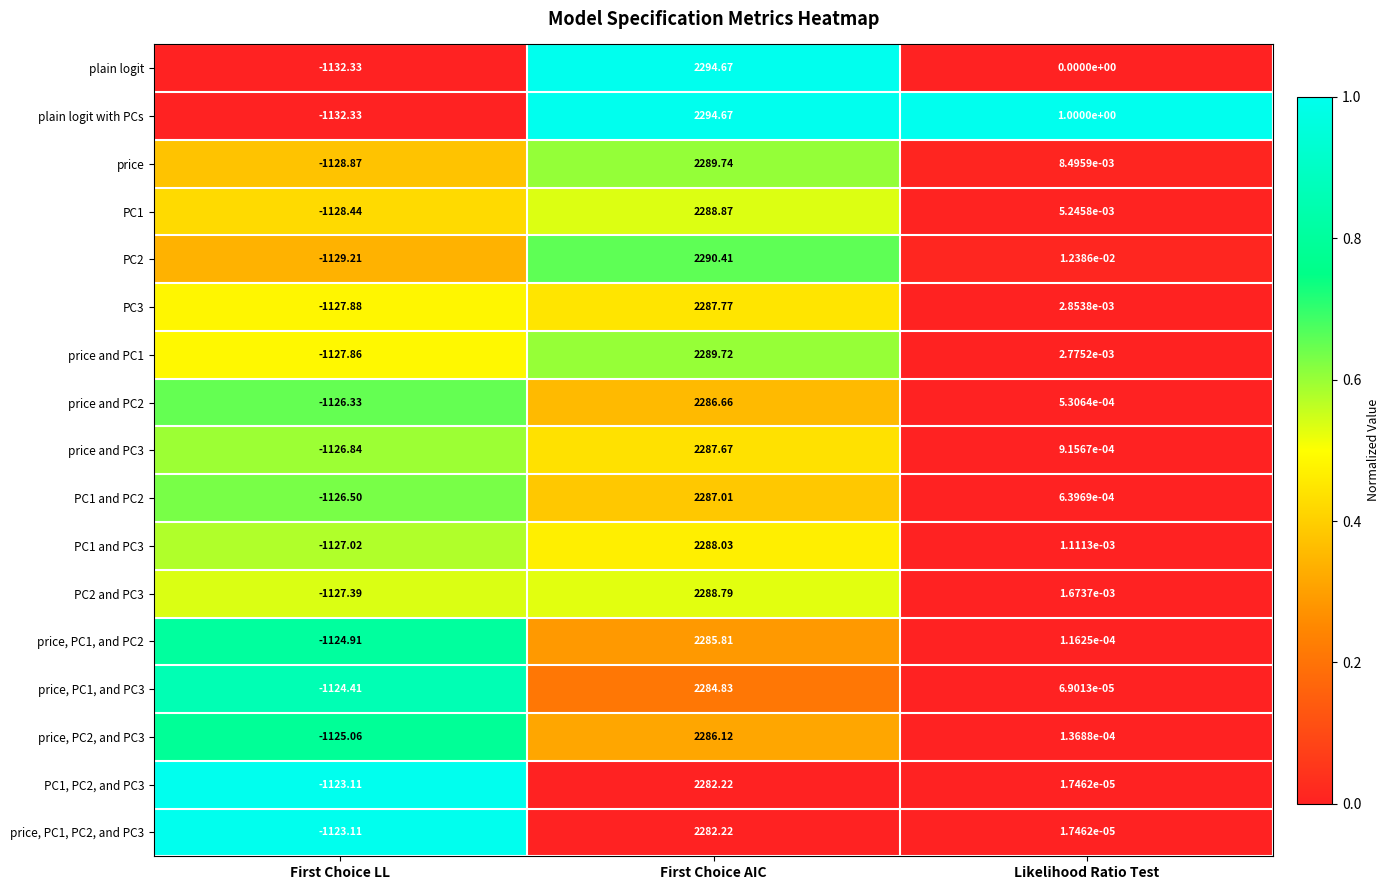

Is the value of PC1 and PC3 at First Choice AIC greater than the value of PC3 at First Choice LL?

Yes